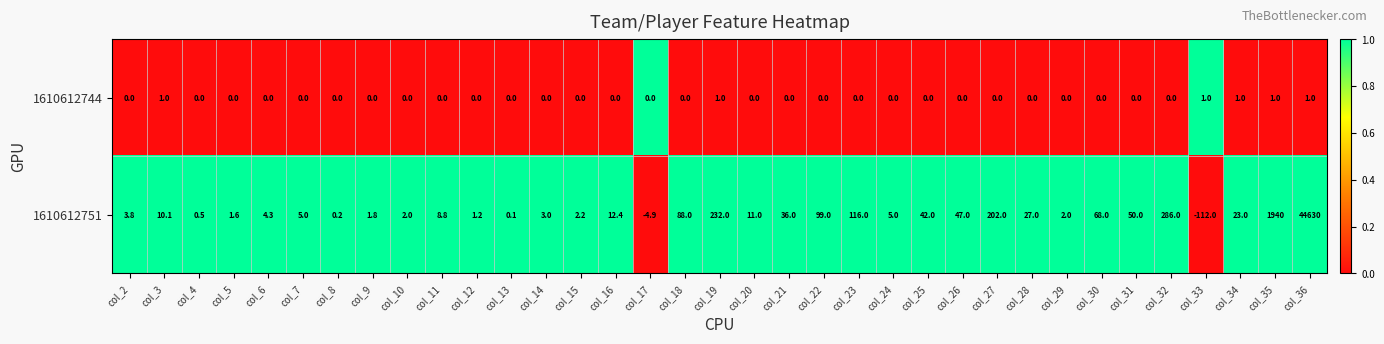

At which category is the sum across all series the highest?

col_36